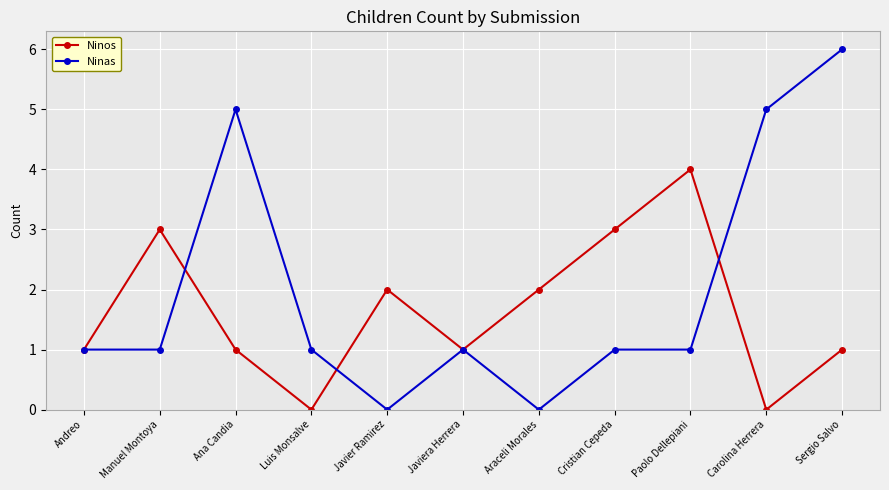

What is the sum of all Ninos values?

18